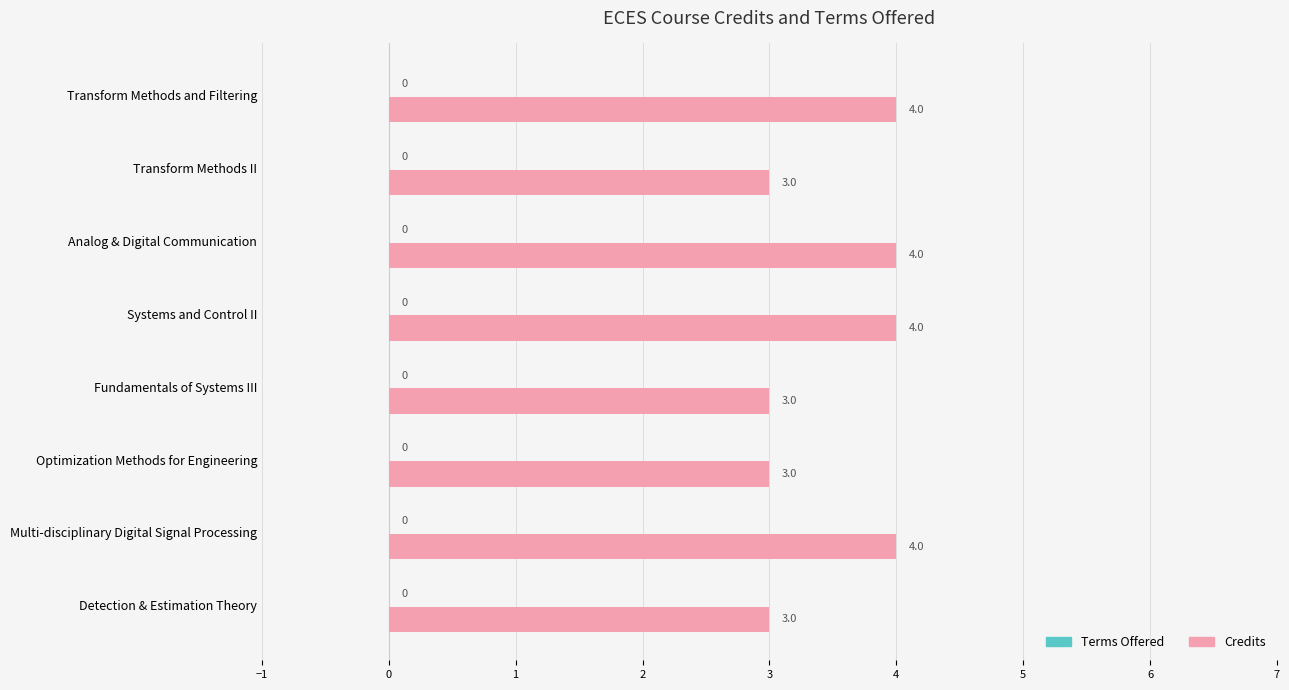

What is the maximum value shown in the chart?

4